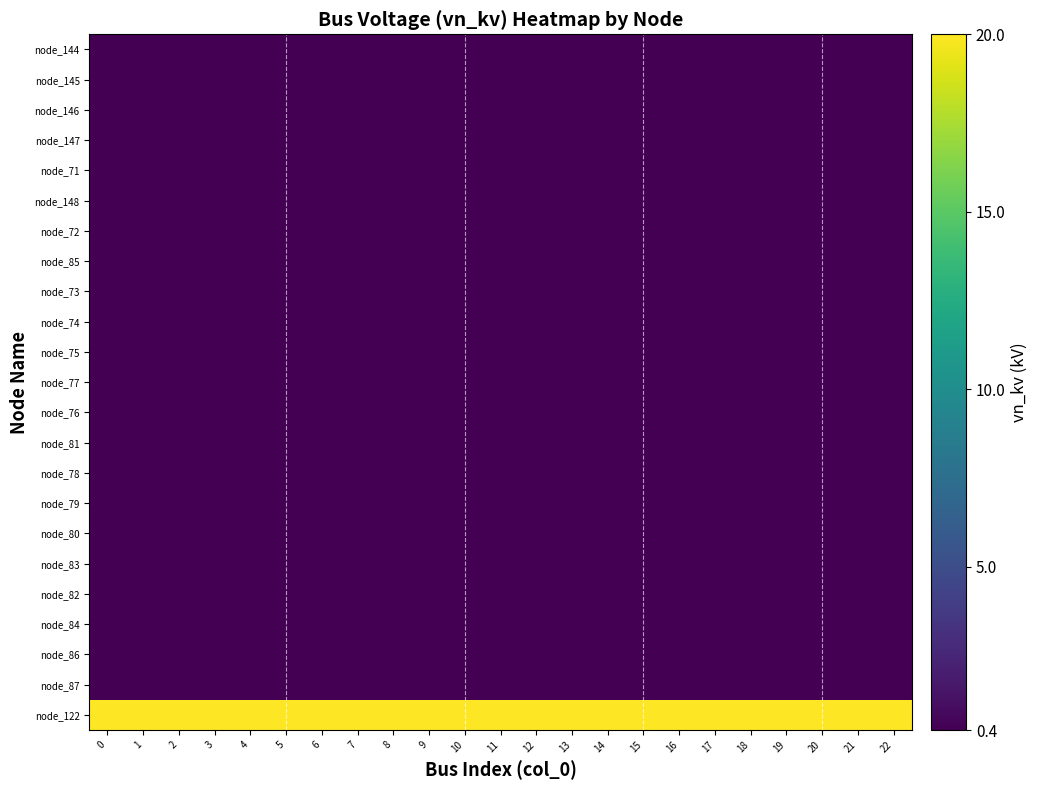

Which series has the largest total across all categories?

node_122